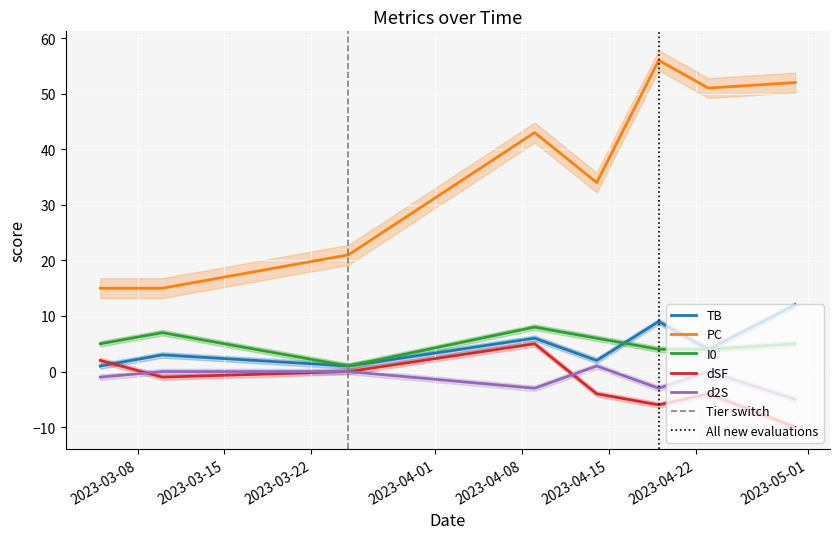

Reading left to right, what are all the values shown in this chart?

TB: 2023-03-05=1	2023-03-10=3	2023-03-25=1	2023-04-09=6	2023-04-14=2	2023-04-19=9	2023-04-23=4	2023-04-30=12
PC: 2023-03-05=15	2023-03-10=15	2023-03-25=21	2023-04-09=43	2023-04-14=34	2023-04-19=56	2023-04-23=51	2023-04-30=52
I0: 2023-03-05=5	2023-03-10=7	2023-03-25=1	2023-04-09=8	2023-04-14=6	2023-04-19=4	2023-04-23=4	2023-04-30=5
dSF: 2023-03-05=2	2023-03-10=-1	2023-03-25=0	2023-04-09=5	2023-04-14=-4	2023-04-19=-6	2023-04-23=-4	2023-04-30=-10
d2S: 2023-03-05=-1	2023-03-10=0	2023-03-25=0	2023-04-09=-3	2023-04-14=1	2023-04-19=-3	2023-04-23=0	2023-04-30=-5